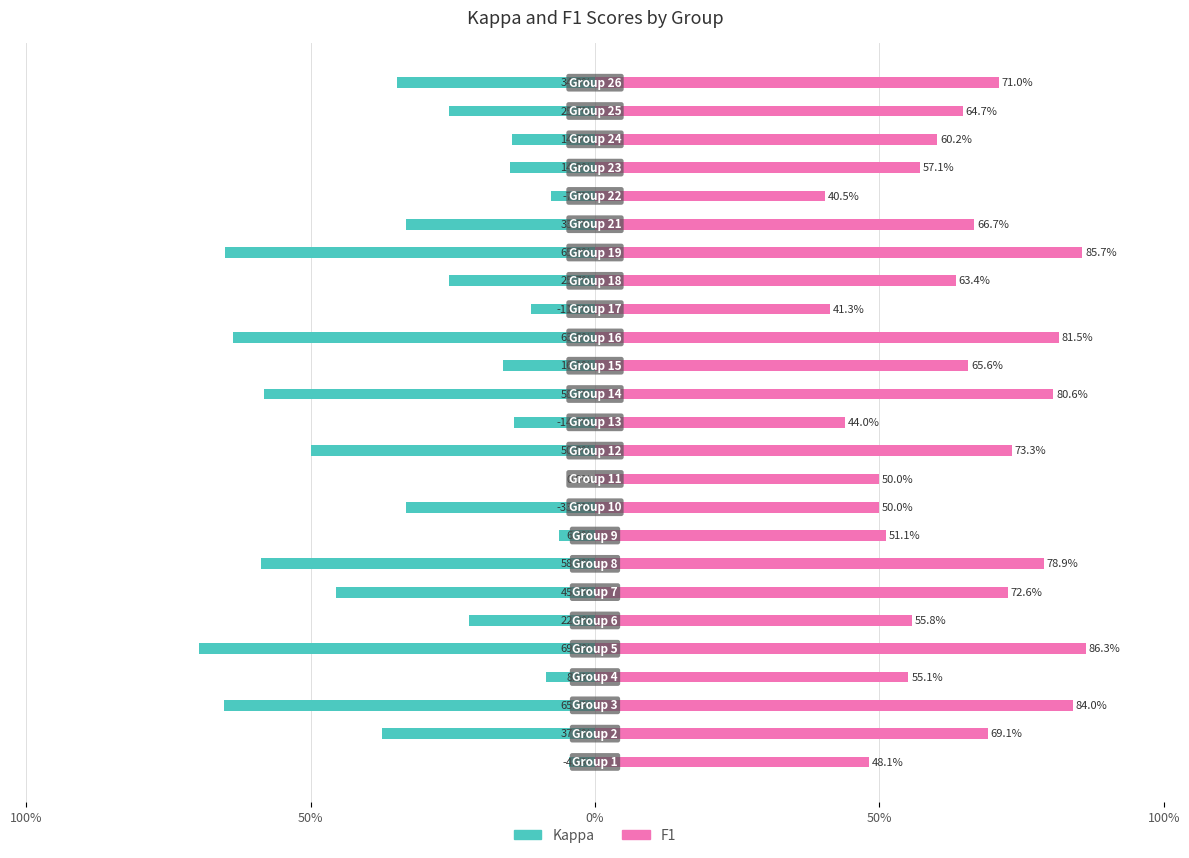

Rank the series by their average value, from highest to lowest.

F1, Kappa